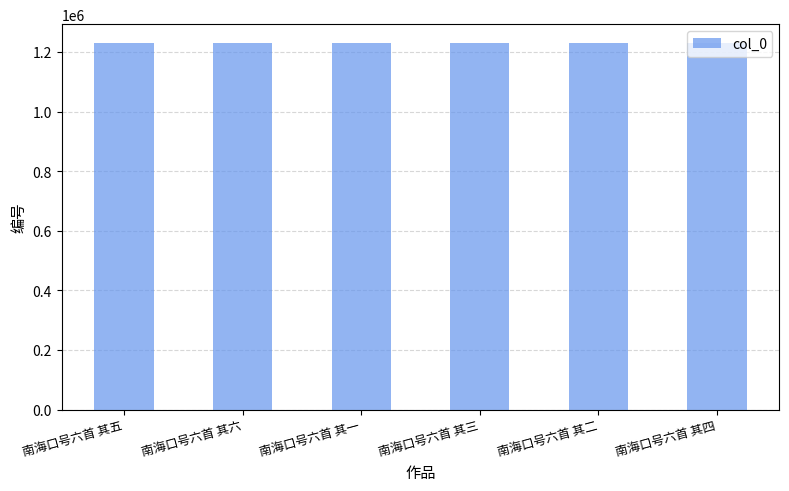

True or false: the data shows 1231657 at 南海口号六首 其二.

True